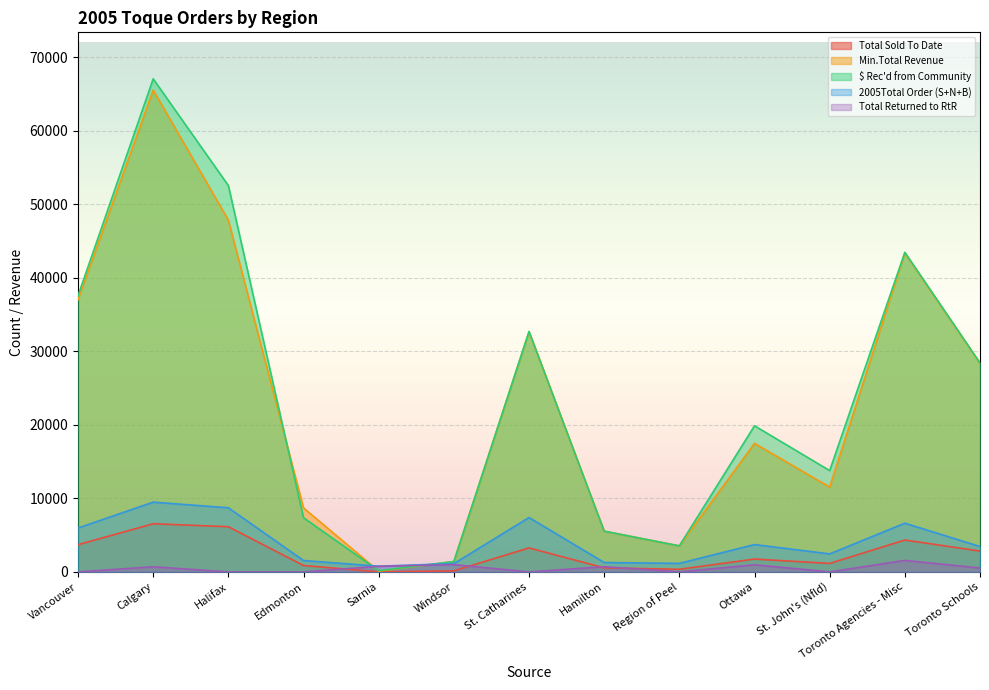

Does the chart display data point markers on the line(s)?

No